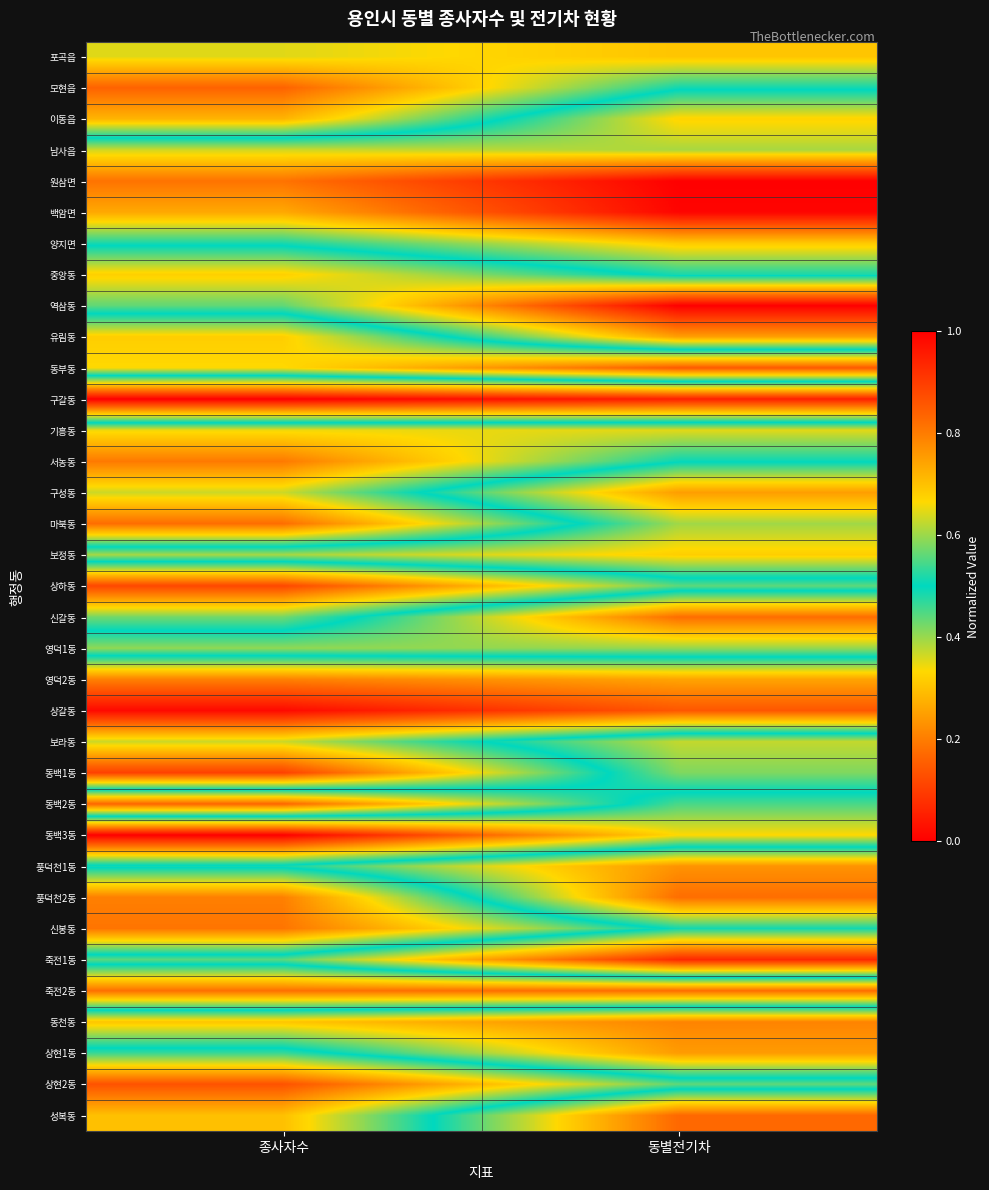

Count the number of categories in the chart.

2